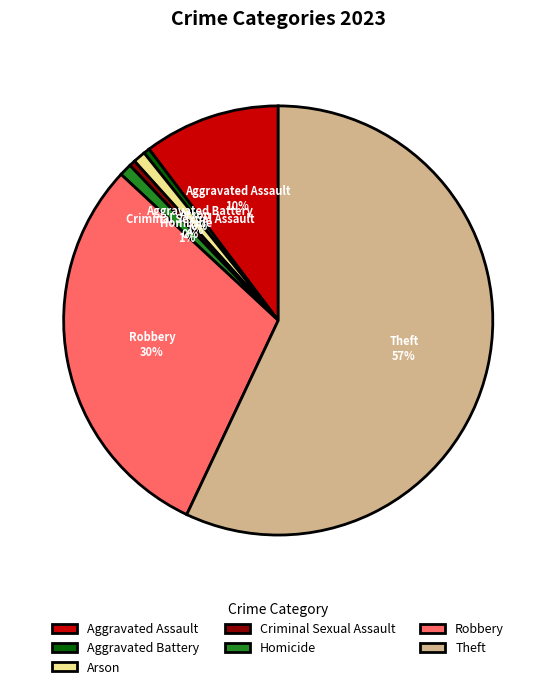

The Robbery slice represents 30% of the pie. True or false?

True